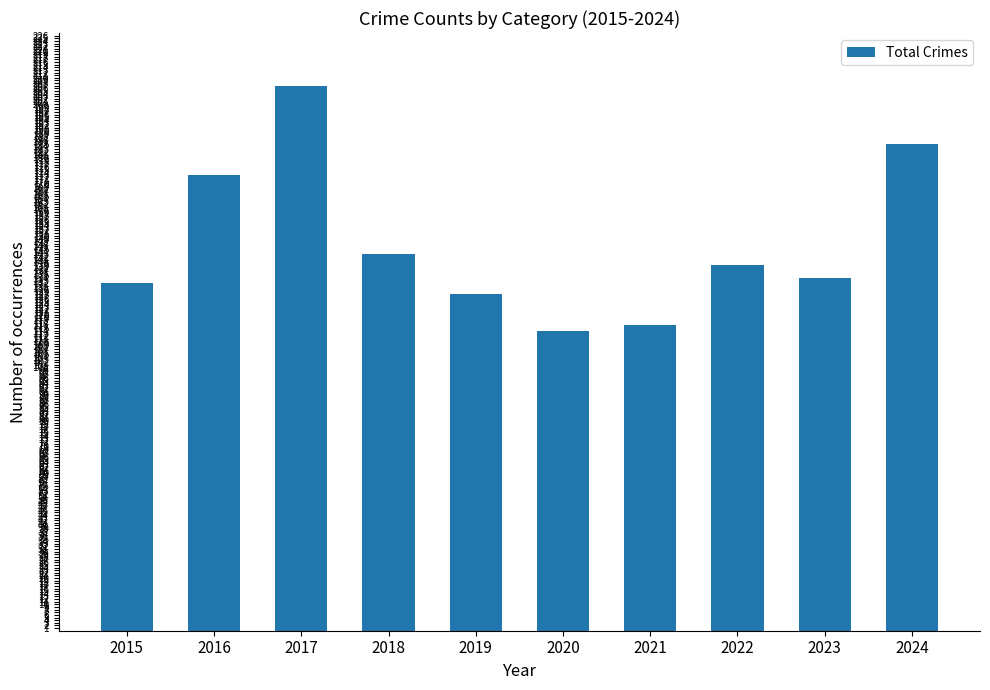

Rank the categories by value from lowest to highest.

2020, 2021, 2019, 2015, 2023, 2022, 2018, 2016, 2024, 2017